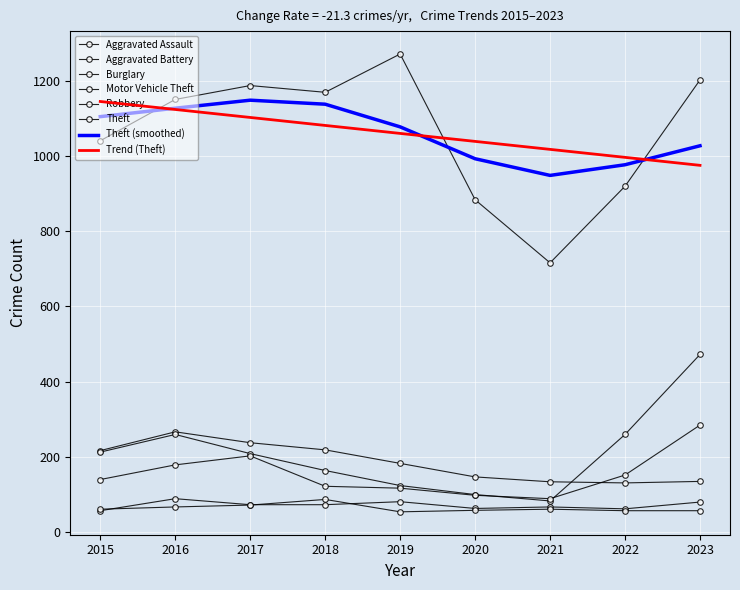

What is the difference between the highest and lowest values at 2018?

1098